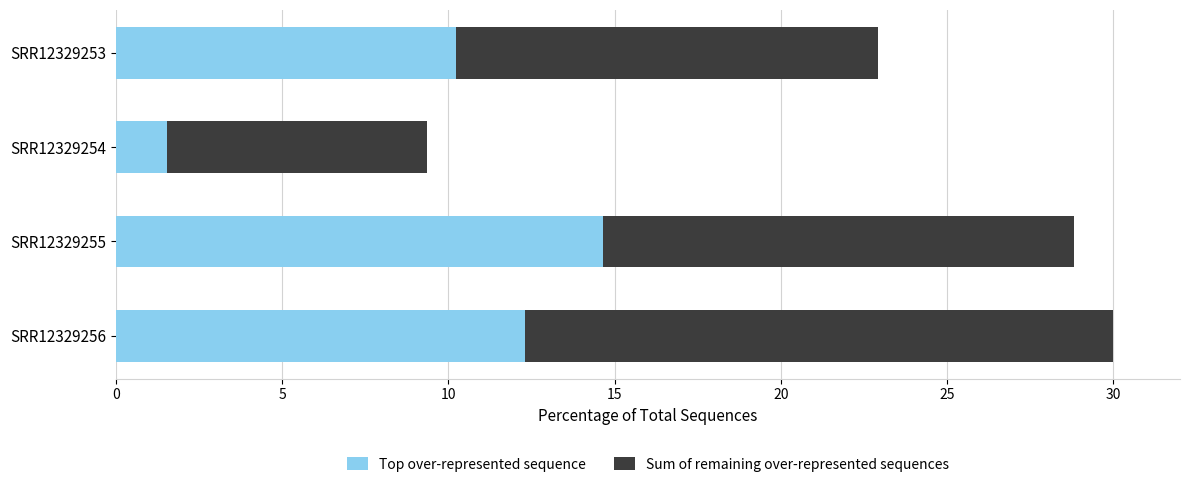

The Top over-represented sequence series shows 14.7 at SRR12329255. True or false?

True